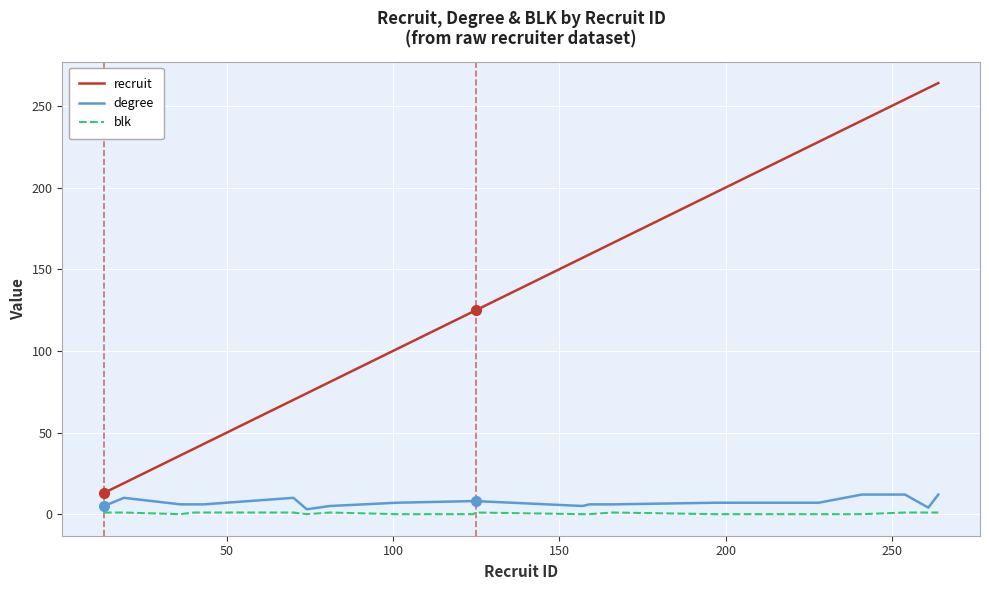

Rank the series by their maximum value, from highest to lowest.

recruit, degree, blk